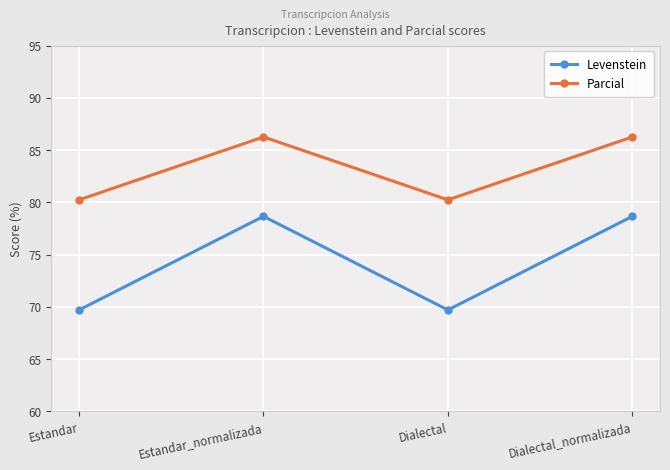

Where does the Parcial series first go above 86?

Estandar_normalizada